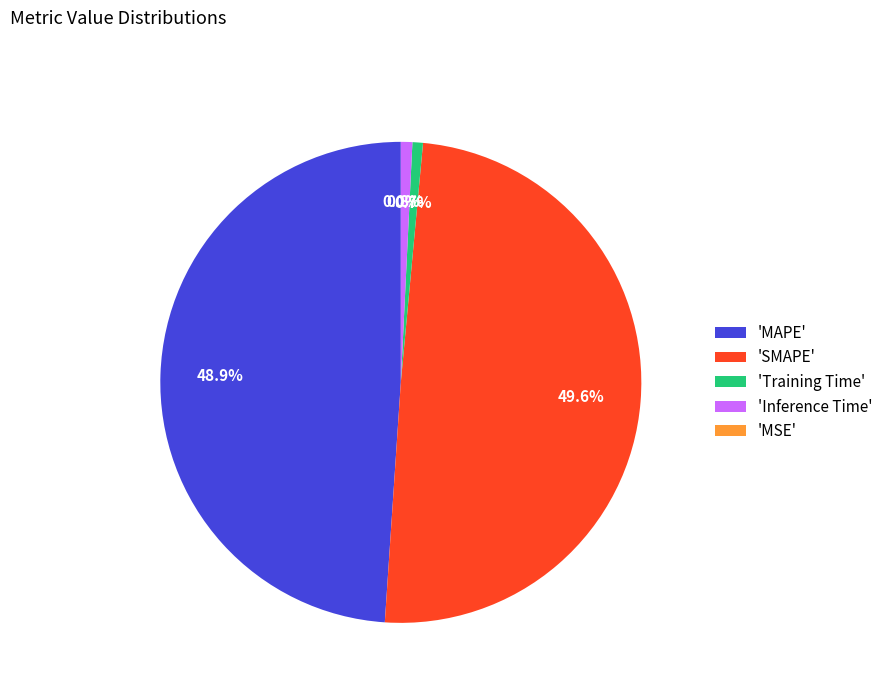

Does 'SMAPE' account for over 50% of the chart?

No